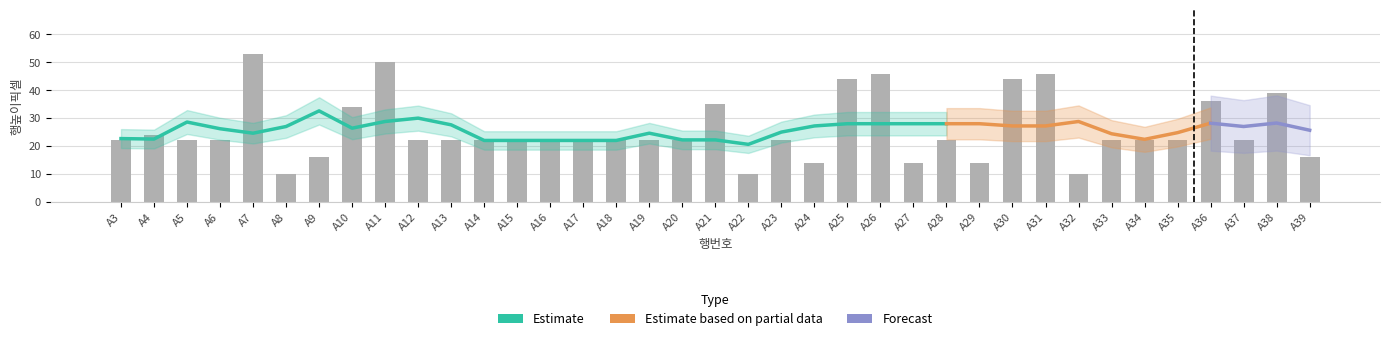

List the labels in order of value, largest first.

A7, A11, A26, A31, A25, A30, A38, A36, A21, A10, A4, A3, A5, A6, A12, A13, A14, A15, A16, A17, A18, A19, A20, A23, A28, A33, A34, A35, A37, A9, A39, A24, A27, A29, A8, A22, A32